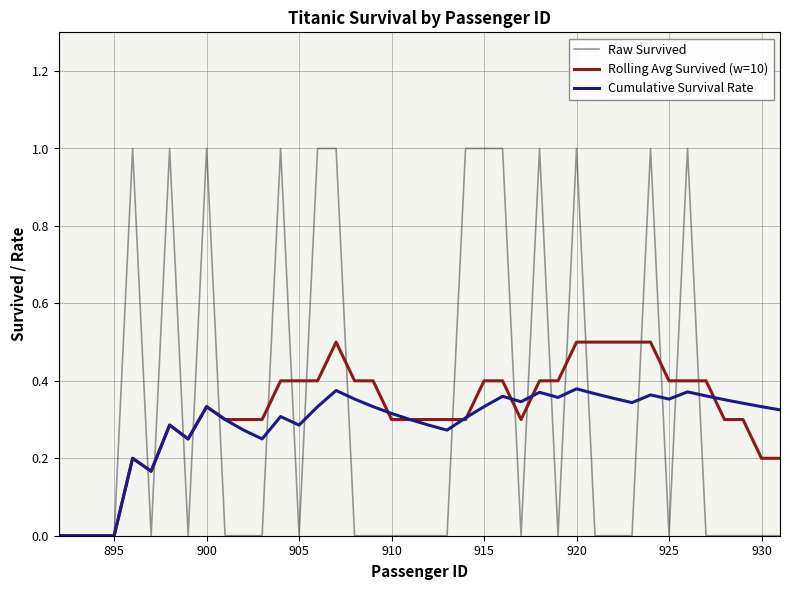

Which series has the largest range (max minus min)?

Raw Survived